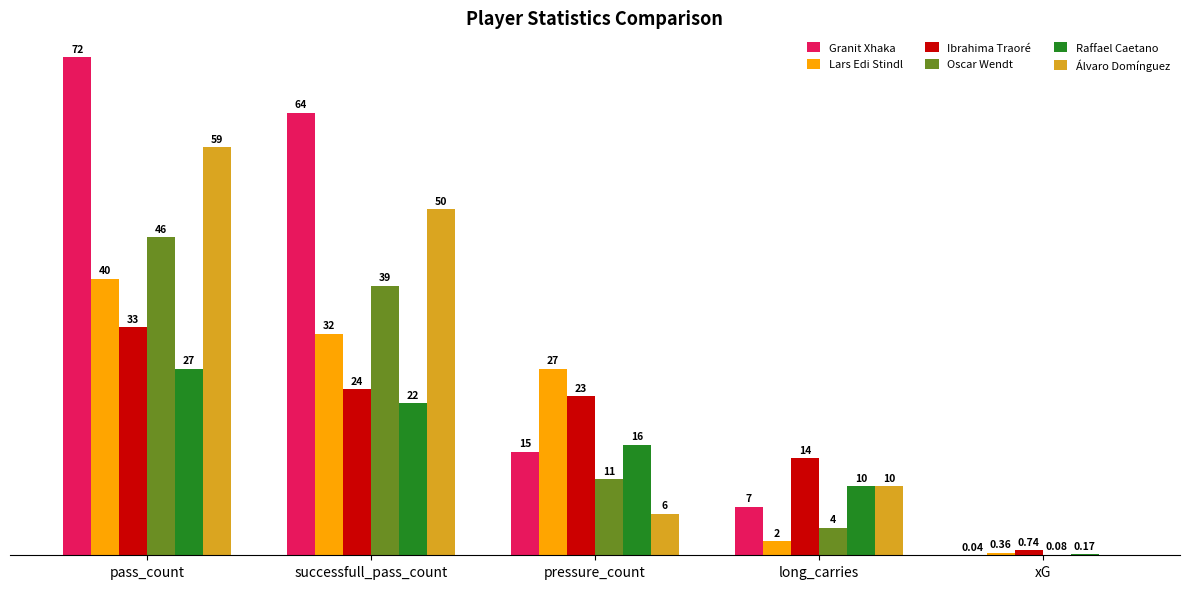

Which series changed the most between long_carries and xG?

Ibrahima Traoré